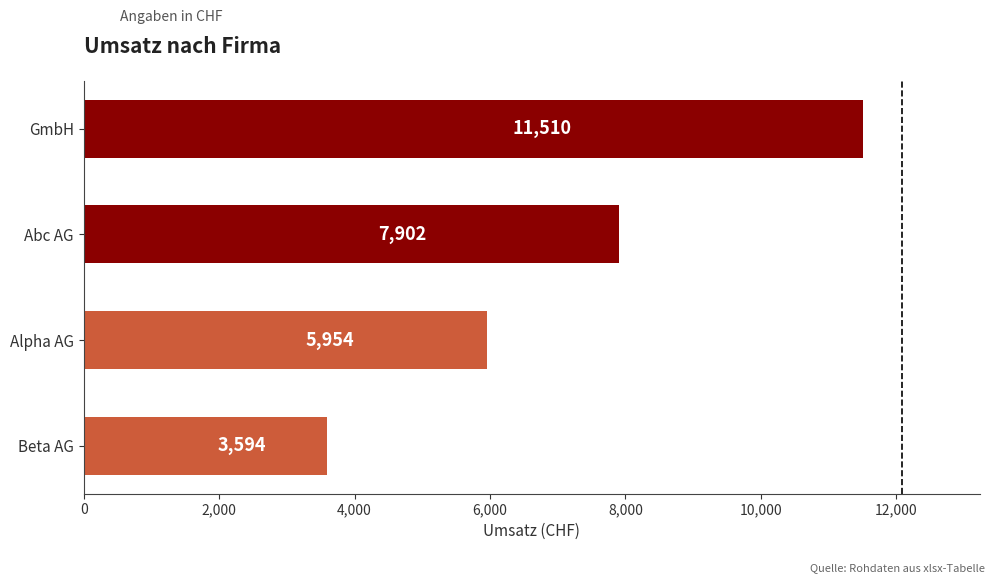

What is the change in value from GmbH to Abc AG?

-3608